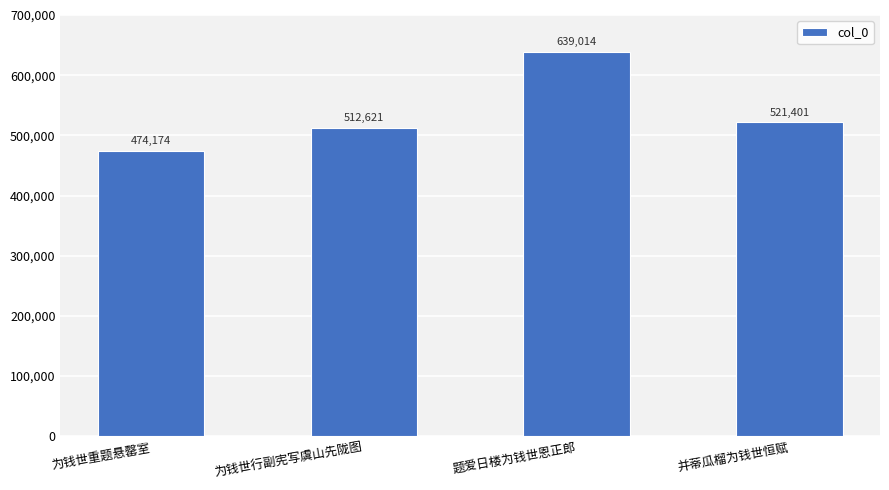

How many series are shown in this chart?

1